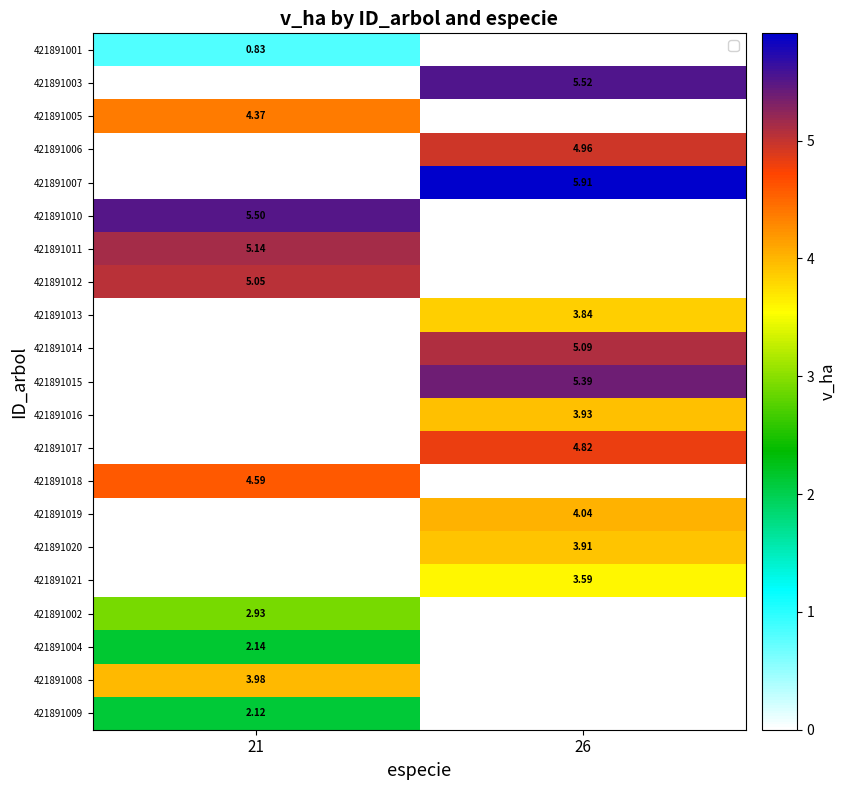

Is the value of 421891007 at 26 greater than the value of 421891009 at 21?

Yes